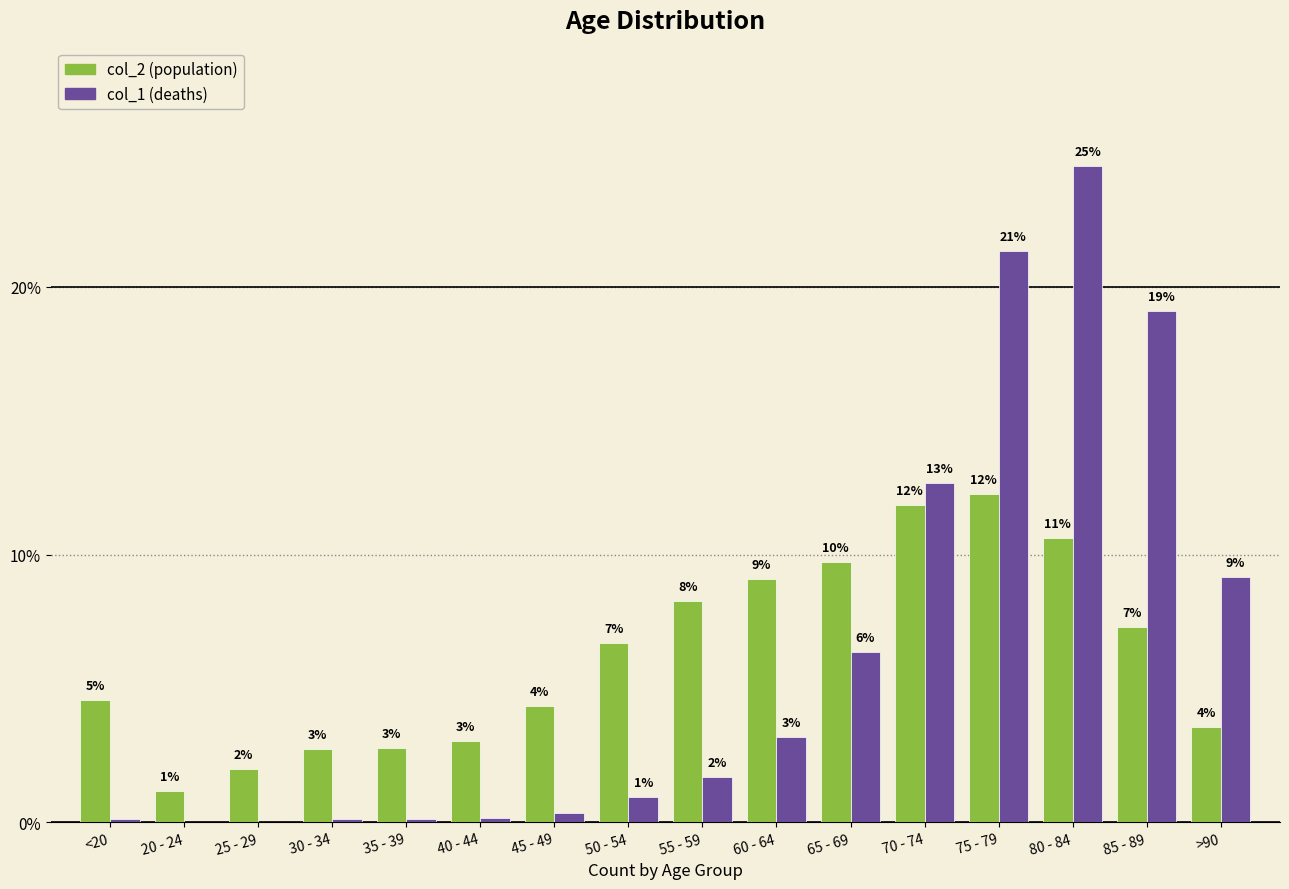

Are the bars horizontal?

No